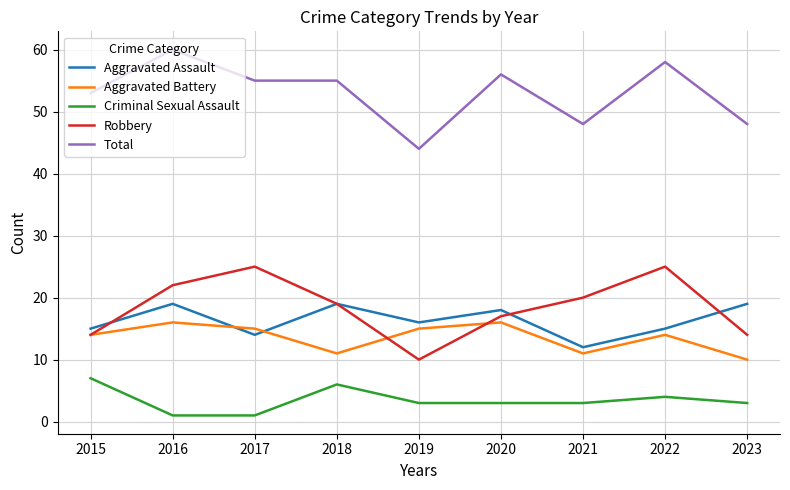

What value does the Criminal Sexual Assault series have at 2016?

1